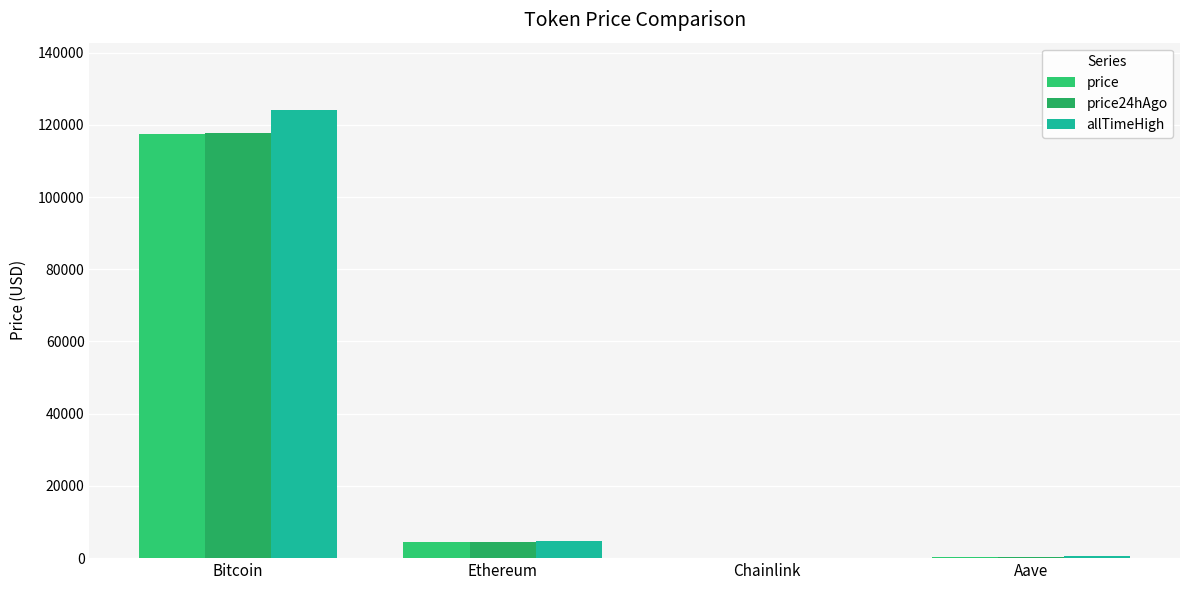

List the series in order of their peak value, highest first.

allTimeHigh, price24hAgo, price